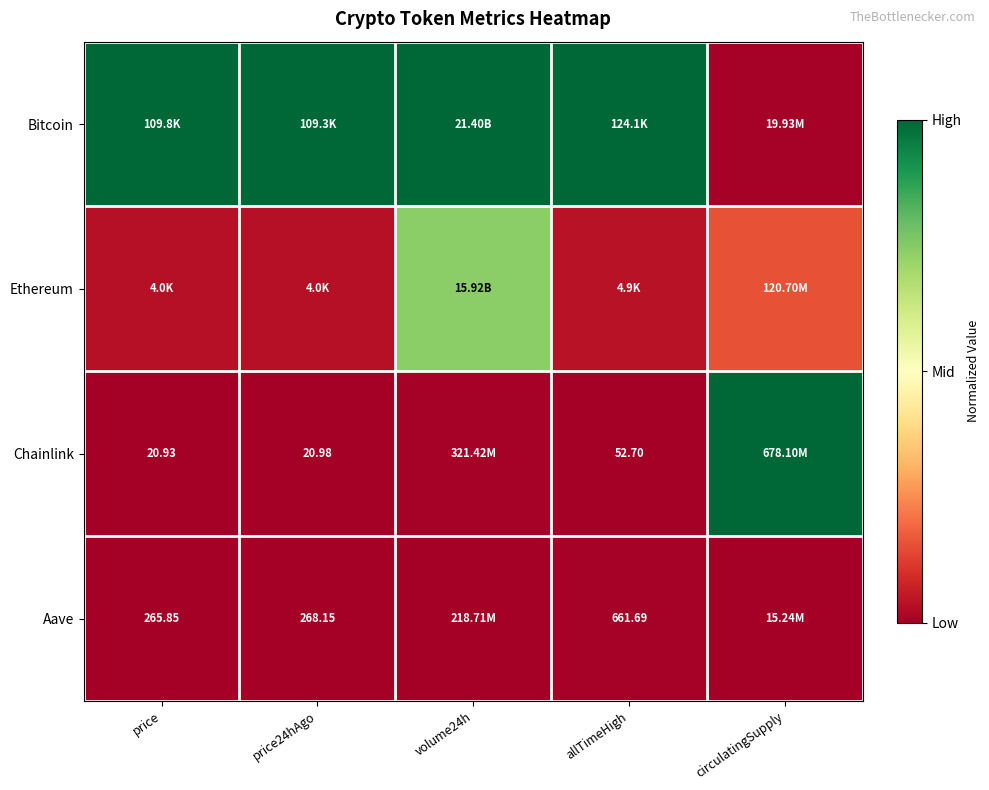

How many distinct data groups are displayed?

4